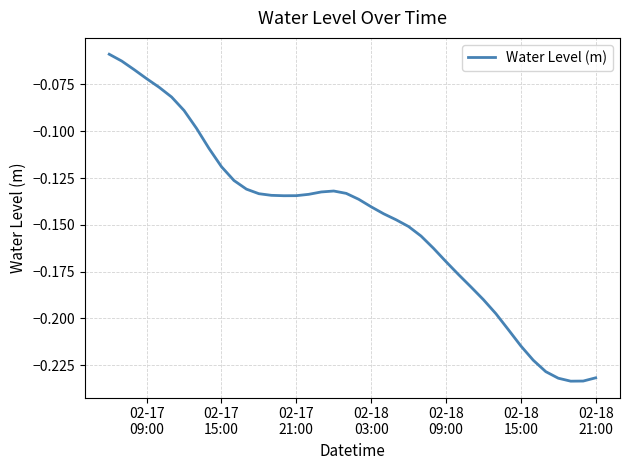

What is the sum of all values?

-5.9